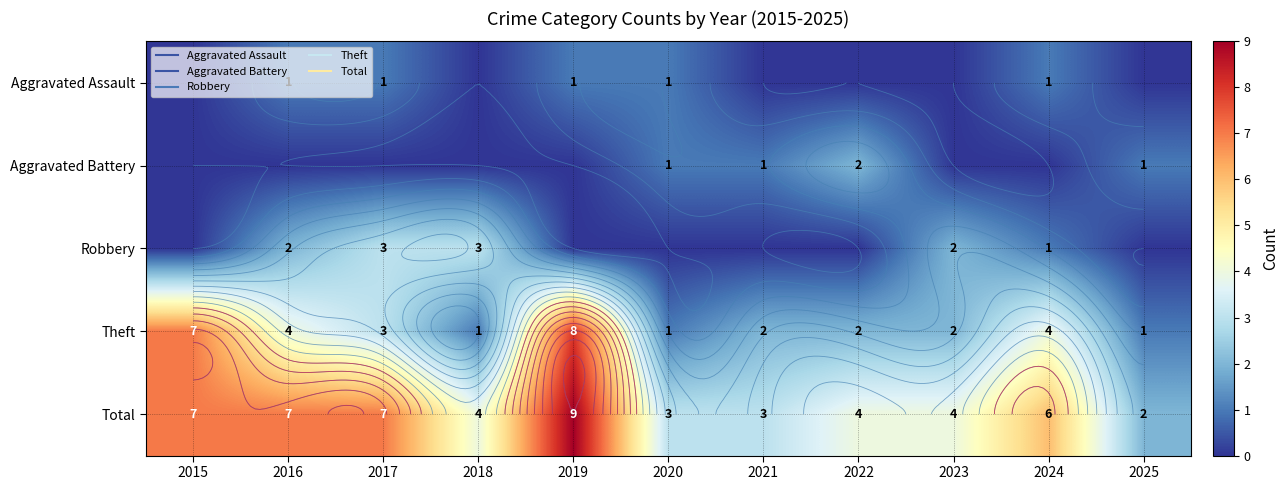

True or false: Aggravated Assault has a value of 0 at 2015.

True